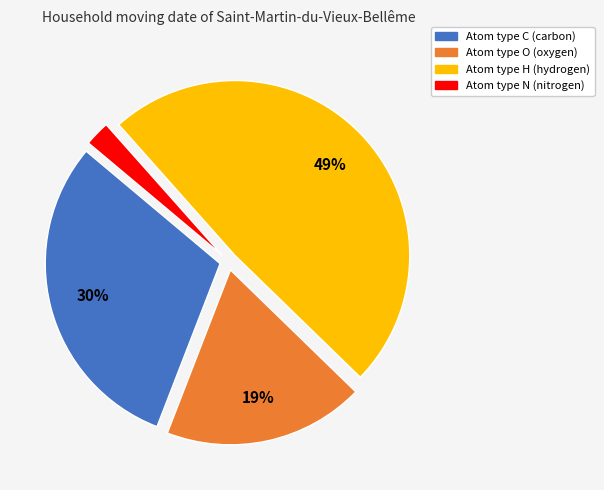

Is there a majority slice in this chart?

No